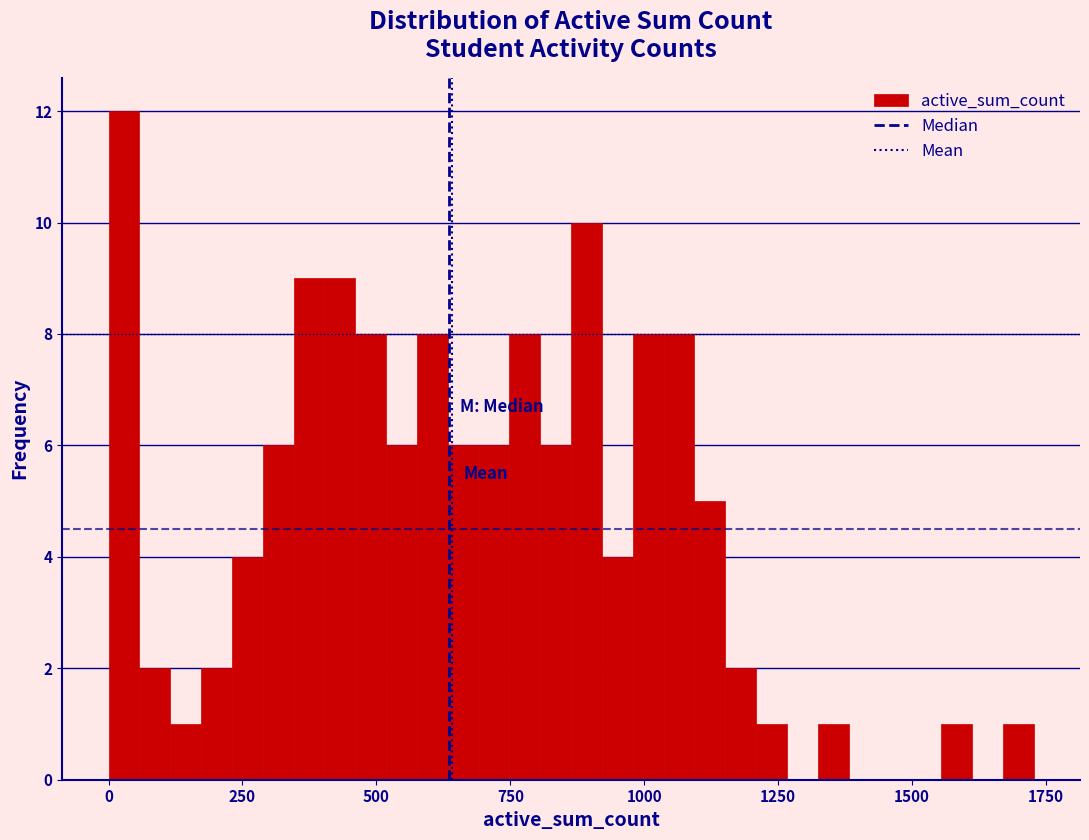

Read against the x-axis, roughly where is the centre of the tallest bar?

50